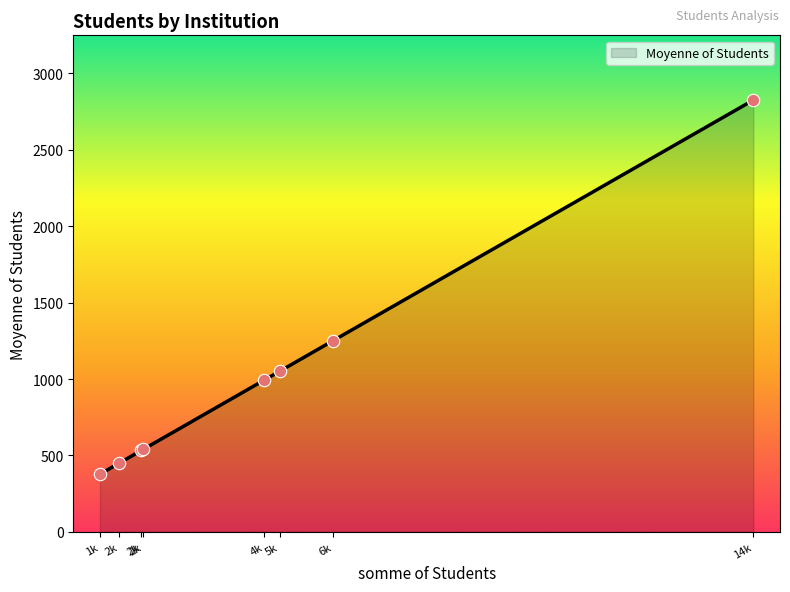

Is this an area chart (filled region under the line)?

Yes